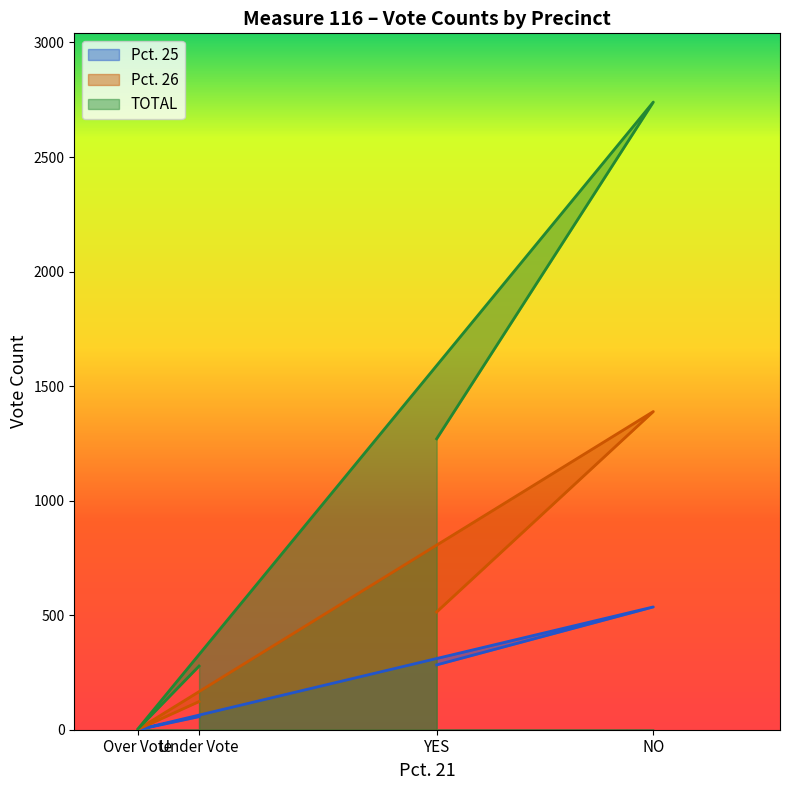

How many distinct data groups are displayed?

3